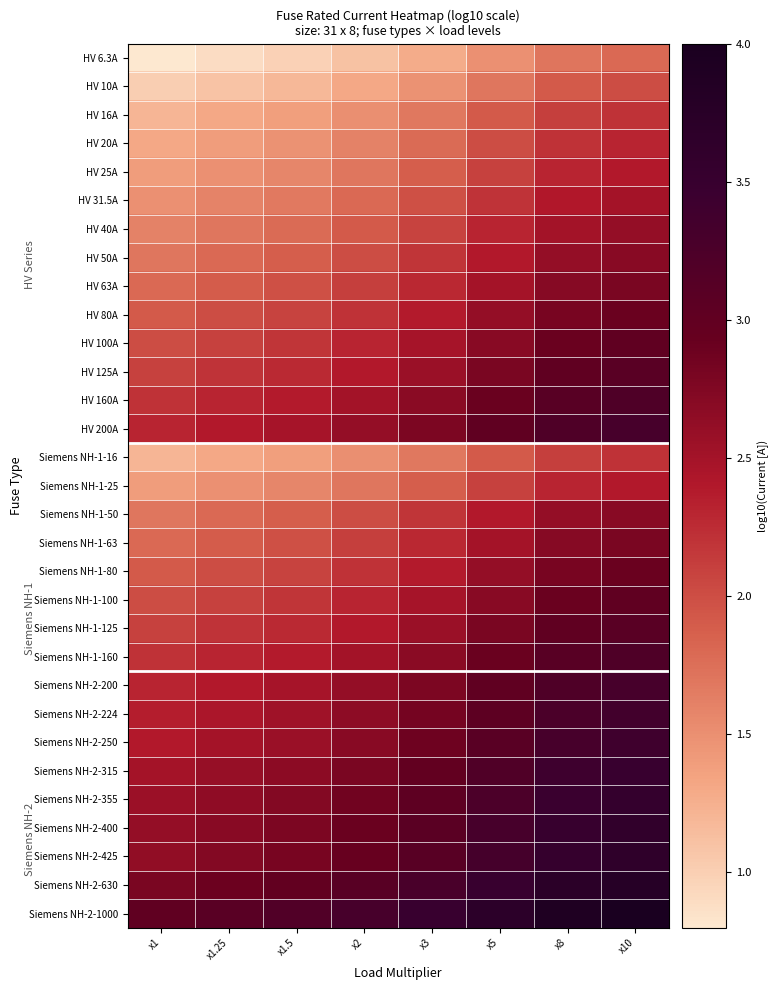

Reading left to right, extract all data points from this chart.

HV 6.3A: x1=0.8	x1.25=0.9	x1.5=1.0	x2=1.1	x3=1.3	x5=1.5	x8=1.7	x10=1.8
HV 10A: x1=1.0	x1.25=1.1	x1.5=1.2	x2=1.3	x3=1.5	x5=1.7	x8=1.9	x10=2.0
HV 16A: x1=1.2	x1.25=1.3	x1.5=1.4	x2=1.5	x3=1.7	x5=1.9	x8=2.1	x10=2.2
HV 20A: x1=1.3	x1.25=1.4	x1.5=1.5	x2=1.6	x3=1.8	x5=2.0	x8=2.2	x10=2.3
HV 25A: x1=1.4	x1.25=1.5	x1.5=1.6	x2=1.7	x3=1.9	x5=2.1	x8=2.3	x10=2.4
HV 31.5A: x1=1.5	x1.25=1.6	x1.5=1.7	x2=1.8	x3=2.0	x5=2.2	x8=2.4	x10=2.5
HV 40A: x1=1.6	x1.25=1.7	x1.5=1.8	x2=1.9	x3=2.1	x5=2.3	x8=2.5	x10=2.6
HV 50A: x1=1.7	x1.25=1.8	x1.5=1.9	x2=2.0	x3=2.2	x5=2.4	x8=2.6	x10=2.7
HV 63A: x1=1.8	x1.25=1.9	x1.5=2.0	x2=2.1	x3=2.3	x5=2.5	x8=2.7	x10=2.8
HV 80A: x1=1.9	x1.25=2.0	x1.5=2.1	x2=2.2	x3=2.4	x5=2.6	x8=2.8	x10=2.9
HV 100A: x1=2.0	x1.25=2.1	x1.5=2.2	x2=2.3	x3=2.5	x5=2.7	x8=2.9	x10=3.0
HV 125A: x1=2.1	x1.25=2.2	x1.5=2.3	x2=2.4	x3=2.6	x5=2.8	x8=3.0	x10=3.1
HV 160A: x1=2.2	x1.25=2.3	x1.5=2.4	x2=2.5	x3=2.7	x5=2.9	x8=3.1	x10=3.2
HV 200A: x1=2.3	x1.25=2.4	x1.5=2.5	x2=2.6	x3=2.8	x5=3.0	x8=3.2	x10=3.3
Siemens NH-1-16: x1=1.2	x1.25=1.3	x1.5=1.4	x2=1.5	x3=1.7	x5=1.9	x8=2.1	x10=2.2
Siemens NH-1-25: x1=1.4	x1.25=1.5	x1.5=1.6	x2=1.7	x3=1.9	x5=2.1	x8=2.3	x10=2.4
Siemens NH-1-50: x1=1.7	x1.25=1.8	x1.5=1.9	x2=2.0	x3=2.2	x5=2.4	x8=2.6	x10=2.7
Siemens NH-1-63: x1=1.8	x1.25=1.9	x1.5=2.0	x2=2.1	x3=2.3	x5=2.5	x8=2.7	x10=2.8
Siemens NH-1-80: x1=1.9	x1.25=2.0	x1.5=2.1	x2=2.2	x3=2.4	x5=2.6	x8=2.8	x10=2.9
Siemens NH-1-100: x1=2.0	x1.25=2.1	x1.5=2.2	x2=2.3	x3=2.5	x5=2.7	x8=2.9	x10=3.0
Siemens NH-1-125: x1=2.1	x1.25=2.2	x1.5=2.3	x2=2.4	x3=2.6	x5=2.8	x8=3.0	x10=3.1
Siemens NH-1-160: x1=2.2	x1.25=2.3	x1.5=2.4	x2=2.5	x3=2.7	x5=2.9	x8=3.1	x10=3.2
Siemens NH-2-200: x1=2.3	x1.25=2.4	x1.5=2.5	x2=2.6	x3=2.8	x5=3.0	x8=3.2	x10=3.3
Siemens NH-2-224: x1=2.4	x1.25=2.4	x1.5=2.5	x2=2.7	x3=2.8	x5=3.0	x8=3.3	x10=3.4
Siemens NH-2-250: x1=2.4	x1.25=2.5	x1.5=2.6	x2=2.7	x3=2.9	x5=3.1	x8=3.3	x10=3.4
Siemens NH-2-315: x1=2.5	x1.25=2.6	x1.5=2.7	x2=2.8	x3=3.0	x5=3.2	x8=3.4	x10=3.5
Siemens NH-2-355: x1=2.6	x1.25=2.6	x1.5=2.7	x2=2.9	x3=3.0	x5=3.2	x8=3.5	x10=3.6
Siemens NH-2-400: x1=2.6	x1.25=2.7	x1.5=2.8	x2=2.9	x3=3.1	x5=3.3	x8=3.5	x10=3.6
Siemens NH-2-425: x1=2.6	x1.25=2.7	x1.5=2.8	x2=2.9	x3=3.1	x5=3.3	x8=3.5	x10=3.6
Siemens NH-2-630: x1=2.8	x1.25=2.9	x1.5=3.0	x2=3.1	x3=3.3	x5=3.5	x8=3.7	x10=3.8
Siemens NH-2-1000: x1=3.0	x1.25=3.1	x1.5=3.2	x2=3.3	x3=3.5	x5=3.7	x8=3.9	x10=4.0